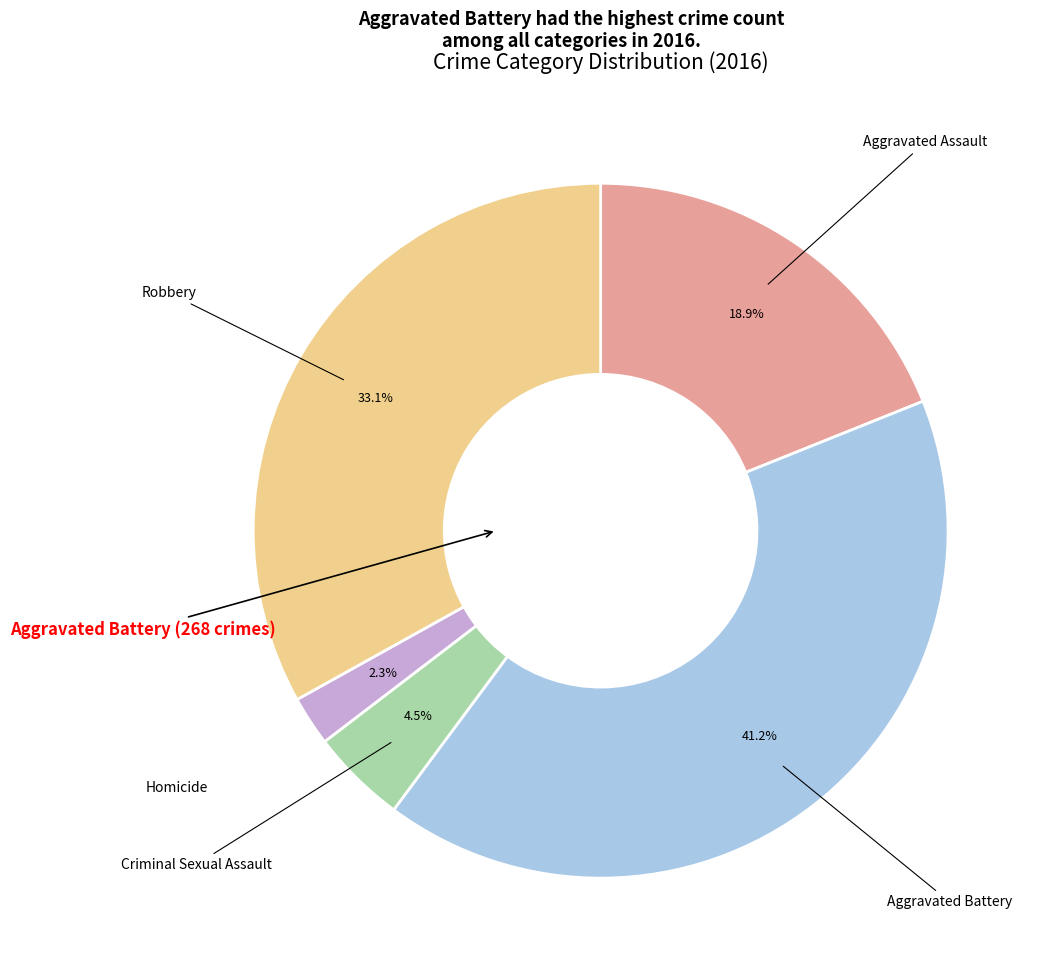

To the nearest percent, what is the average slice percentage?

20%